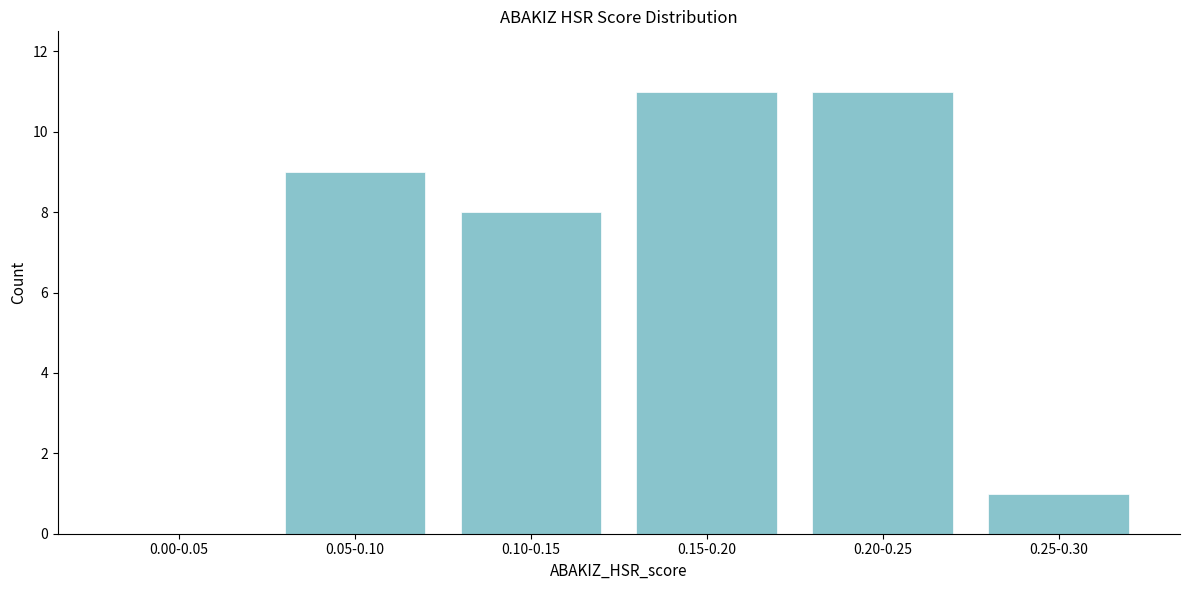

Reading left to right, what are all the values shown in this chart?

0.00-0.05=0	0.05-0.10=9	0.10-0.15=8	0.15-0.20=11	0.20-0.25=11	0.25-0.30=1